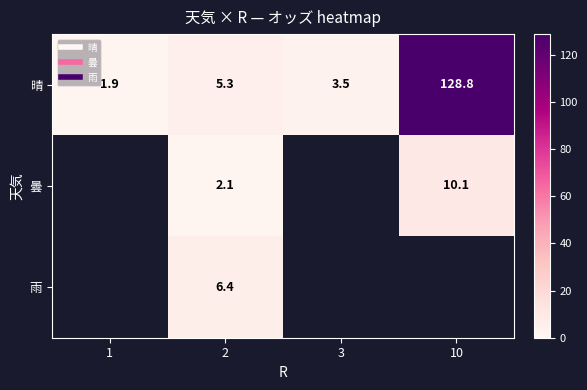

True or false: 雨 has a value of 6.4 at 2.

True